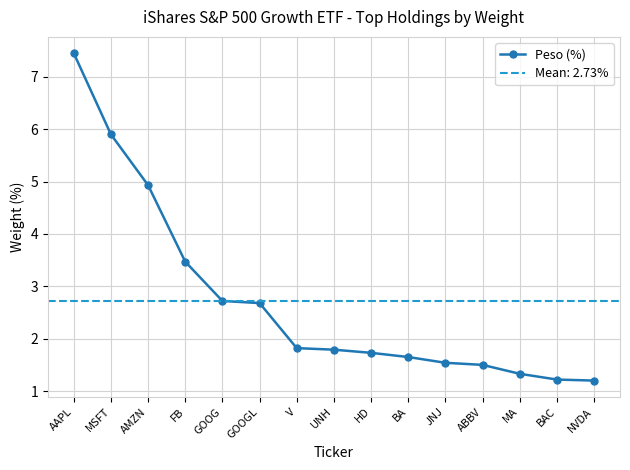

What is the greatest value displayed?

7.5